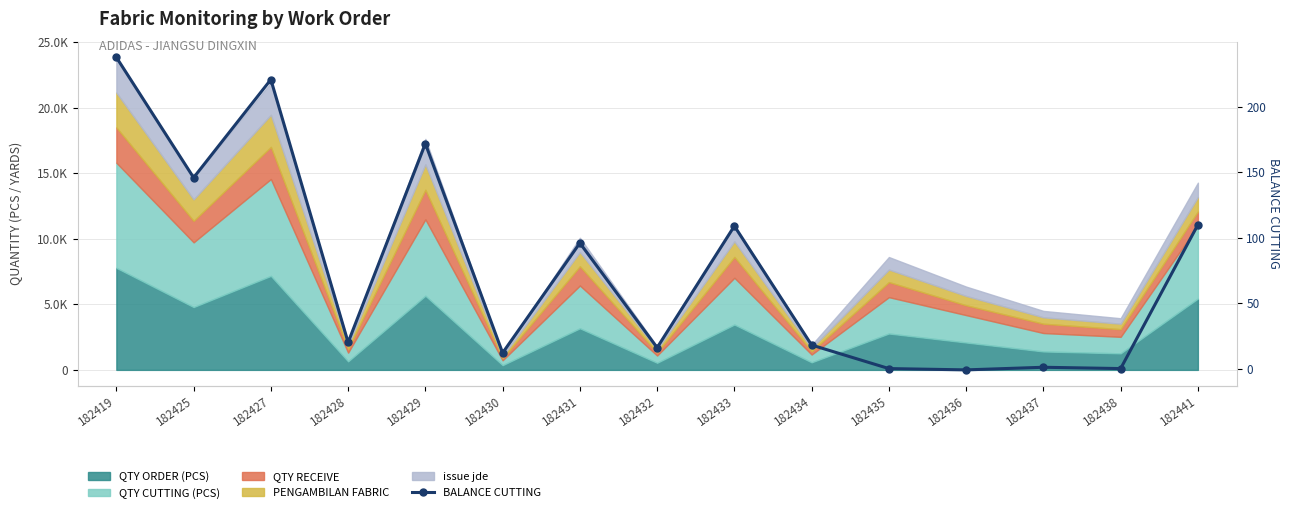

What is the value of the 1st point from the left?

238